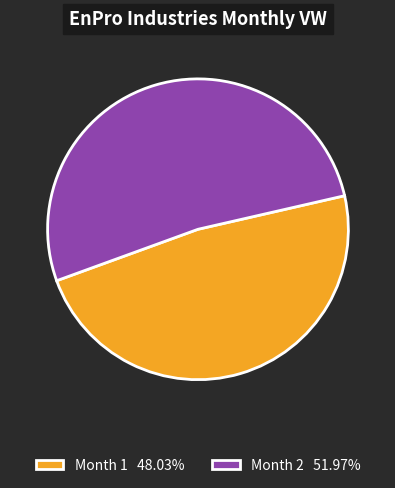

What is the ratio of the value at Month 1 48.03% to the value at Month 2 51.97%?

0.9